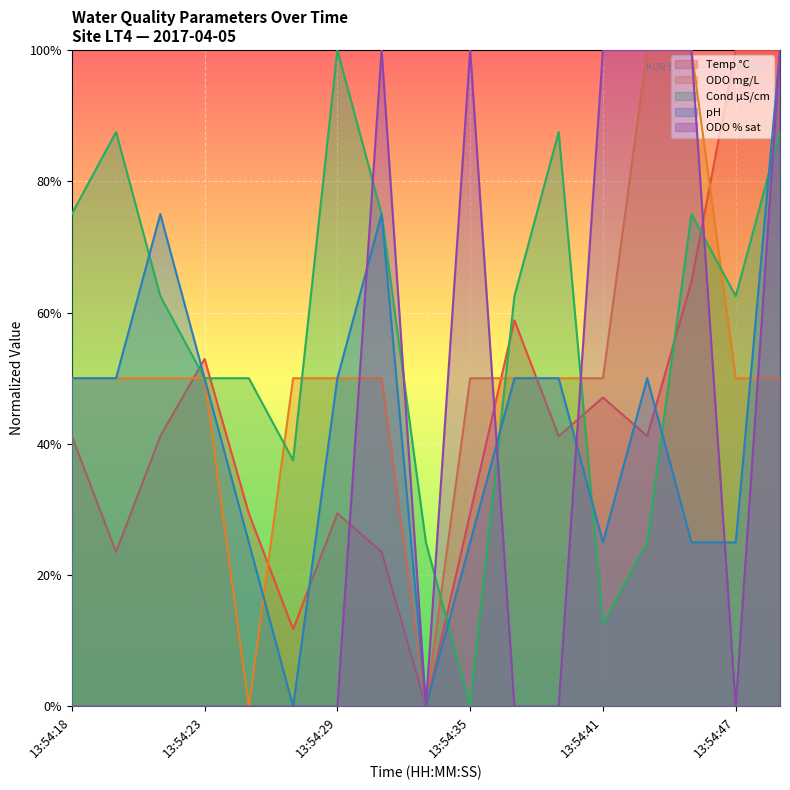

What is the approximate value of Cond µS/cm at 13:54:31?

0.7